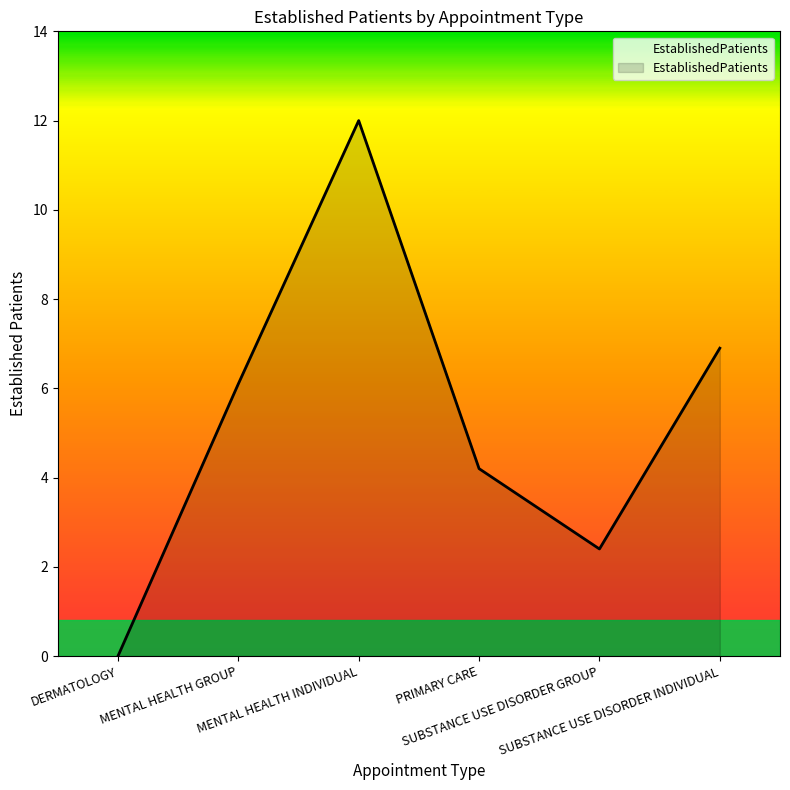

Is it true that the value at PRIMARY CARE is 1.7?

False